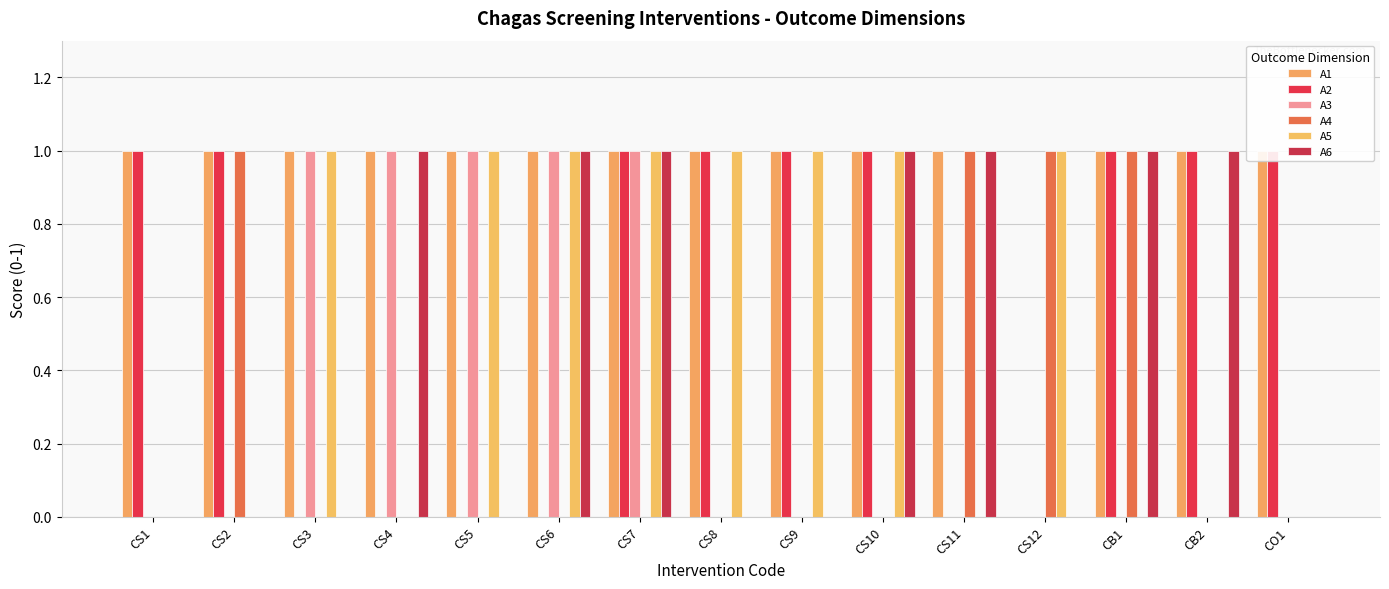

The value of A5 at CS8 is 1. True or false?

False